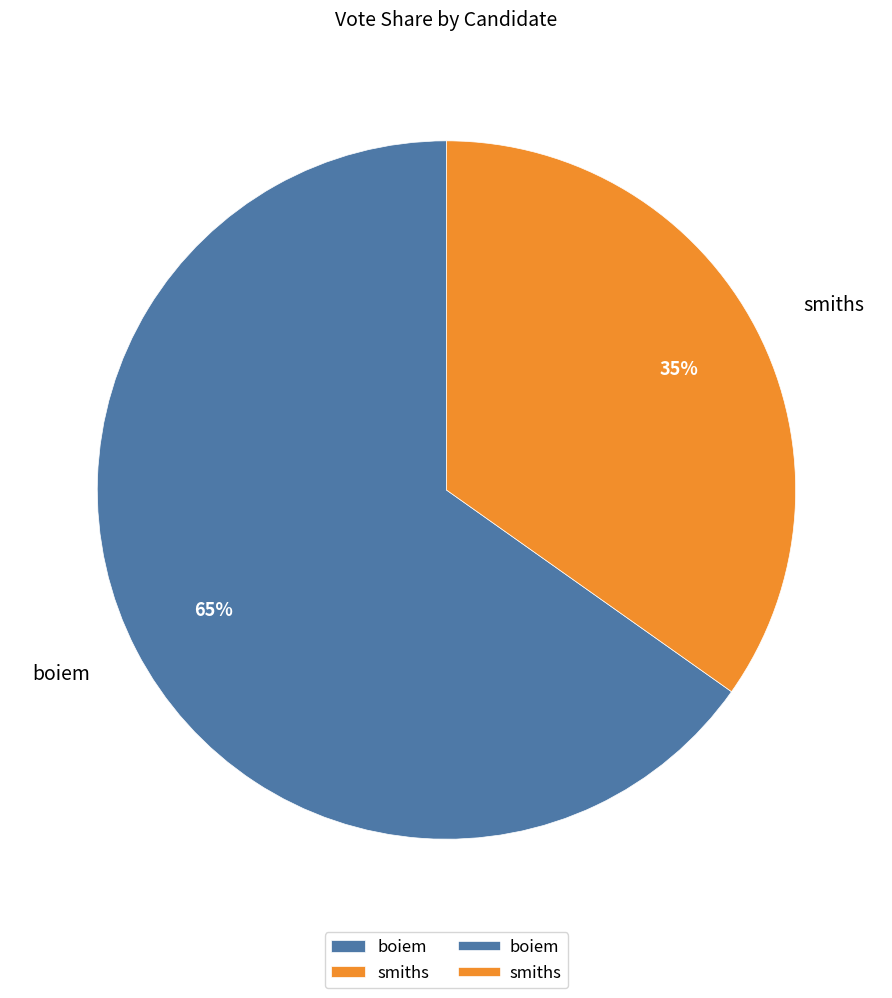

What is the ratio of the value at smiths to the value at boiem?

0.5